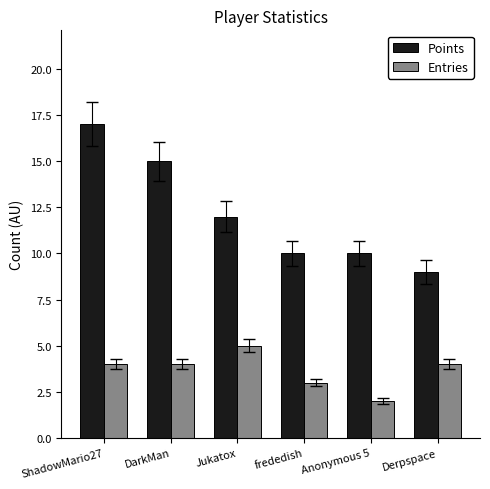

How many data points in Points are less than 12?

3